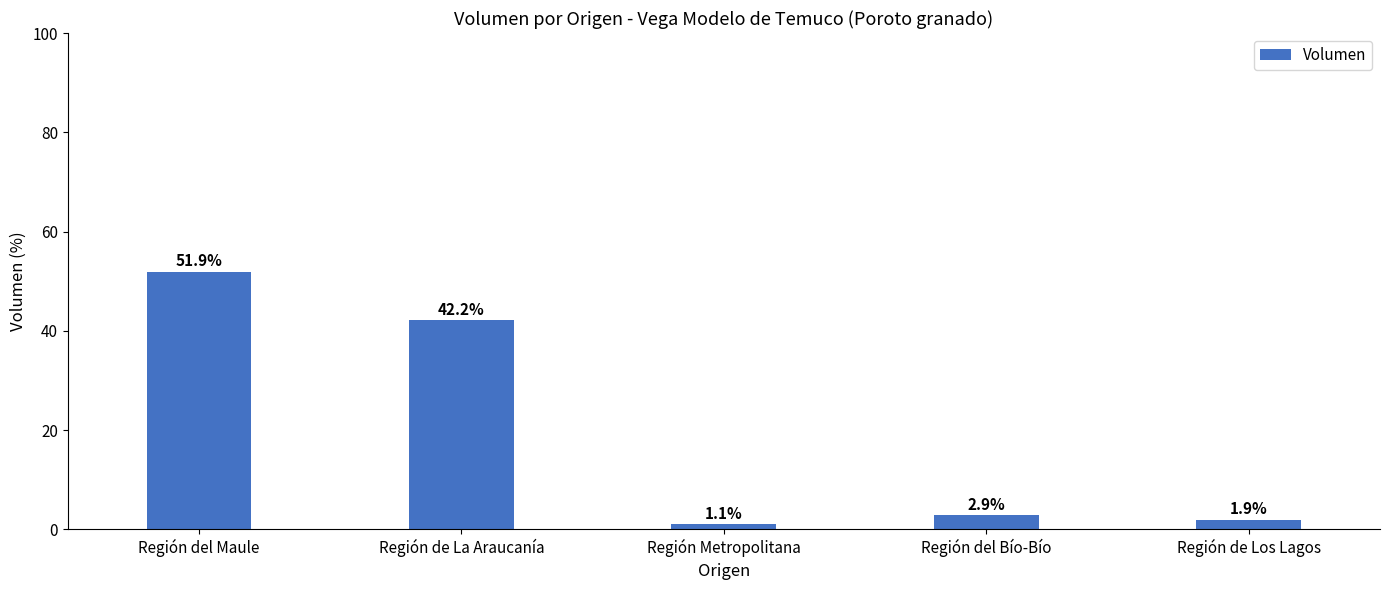

What is the value of the 2nd bar from the left?

42.2